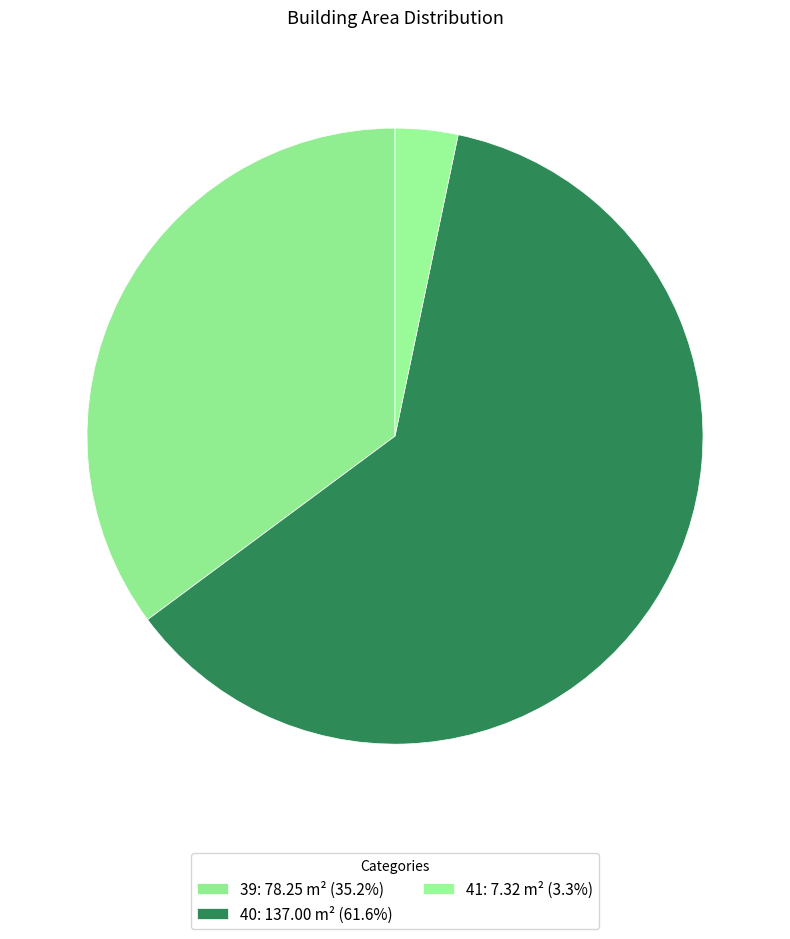

Does any single category account for the majority?

Yes